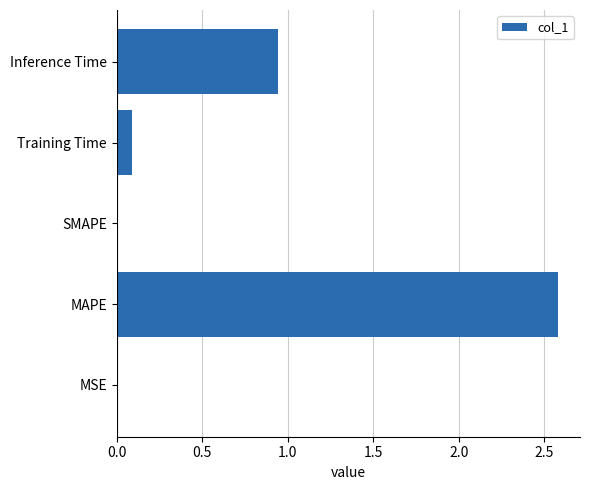

What is the change in value from MAPE to Training Time?

-2.5